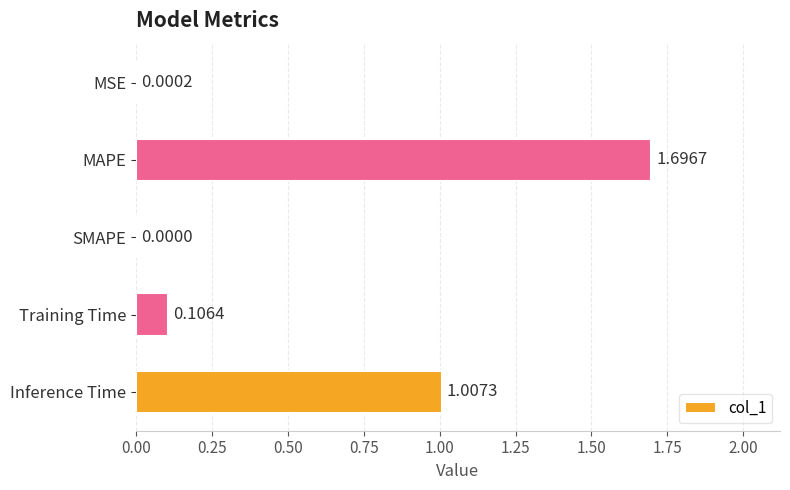

At which label is the value closest to 0?

SMAPE